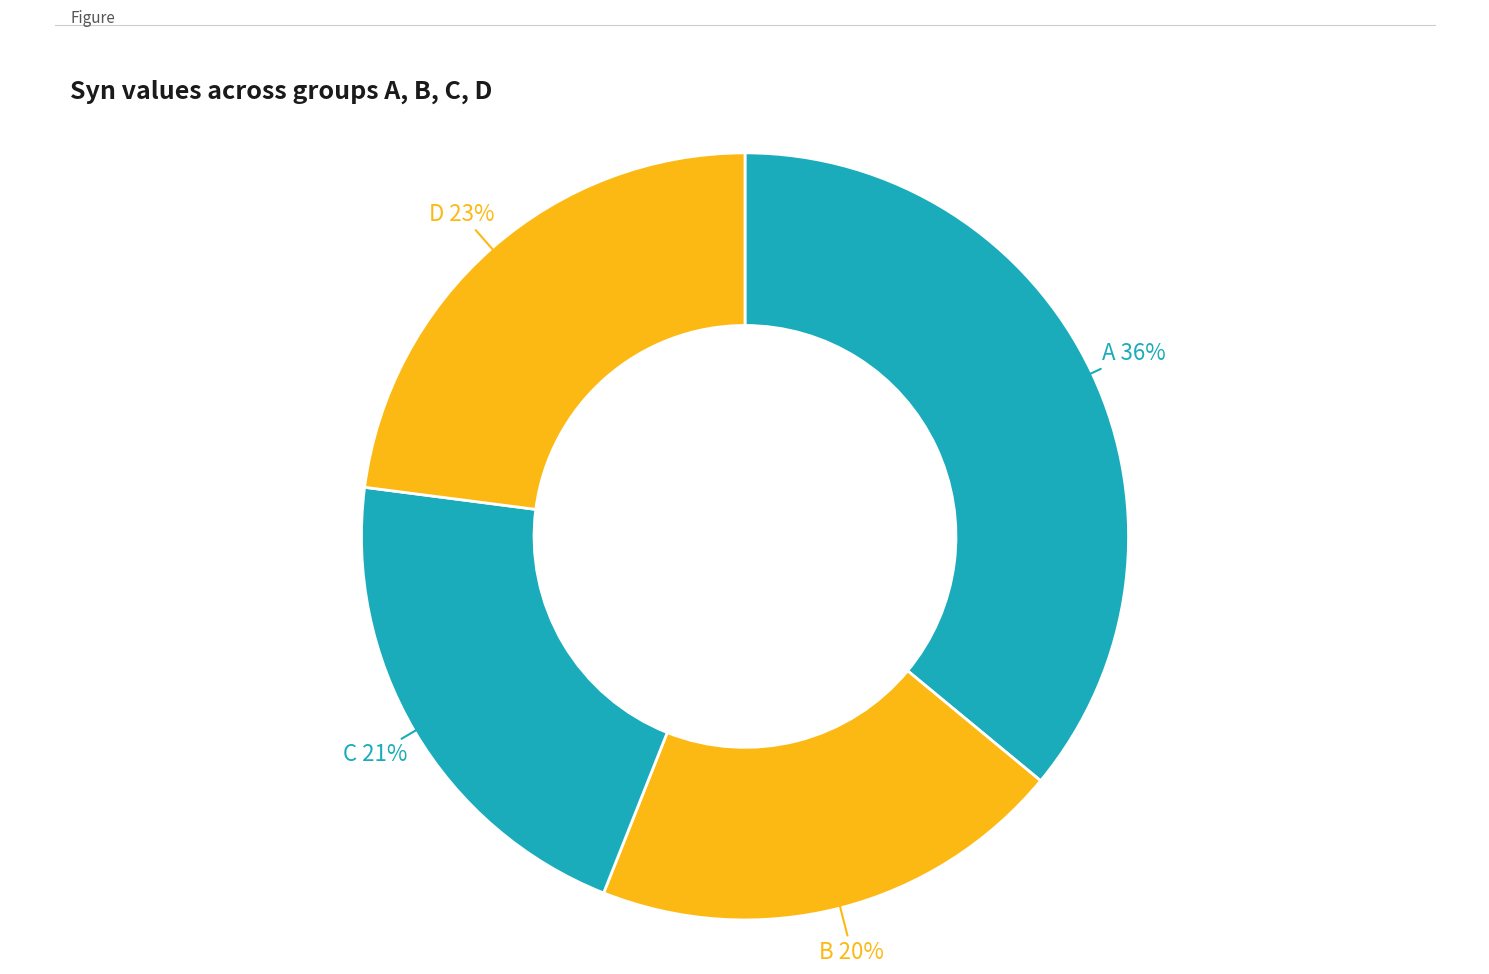

How many slices are in this pie chart?

4